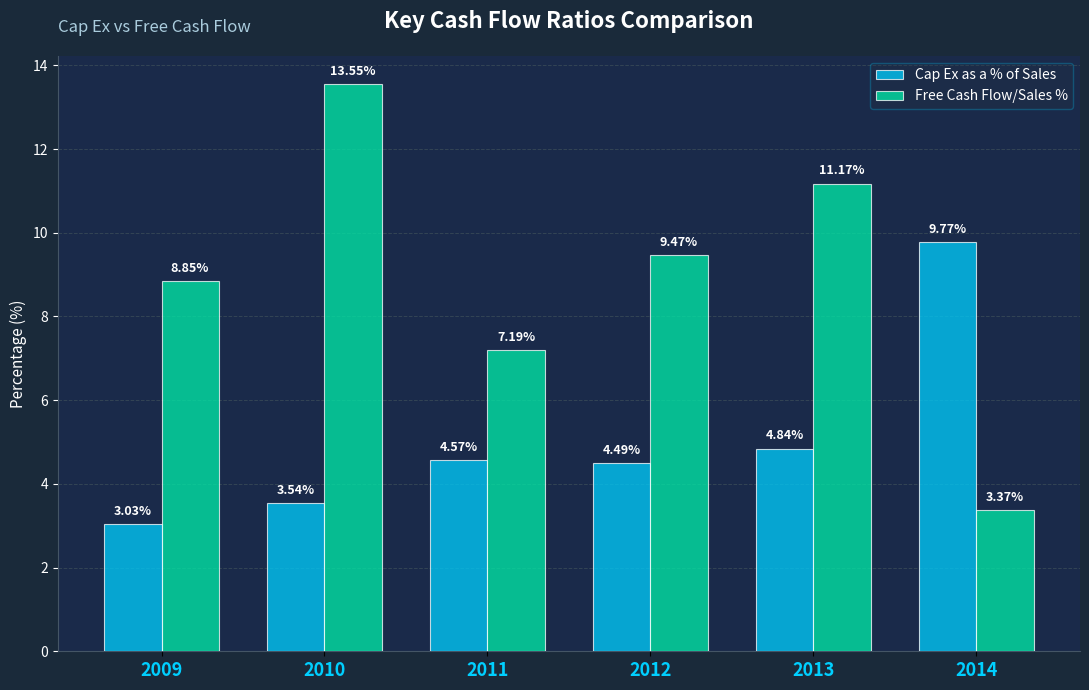

Rank the series at 2011 from highest to lowest value.

Free Cash Flow/Sales %, Cap Ex as a % of Sales